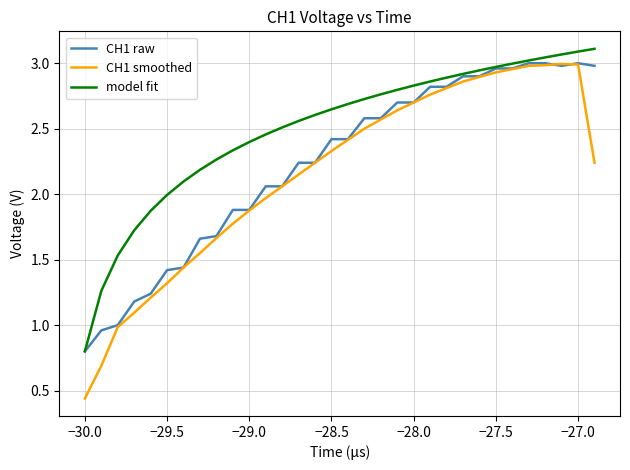

Which series has the largest total across all categories?

model fit